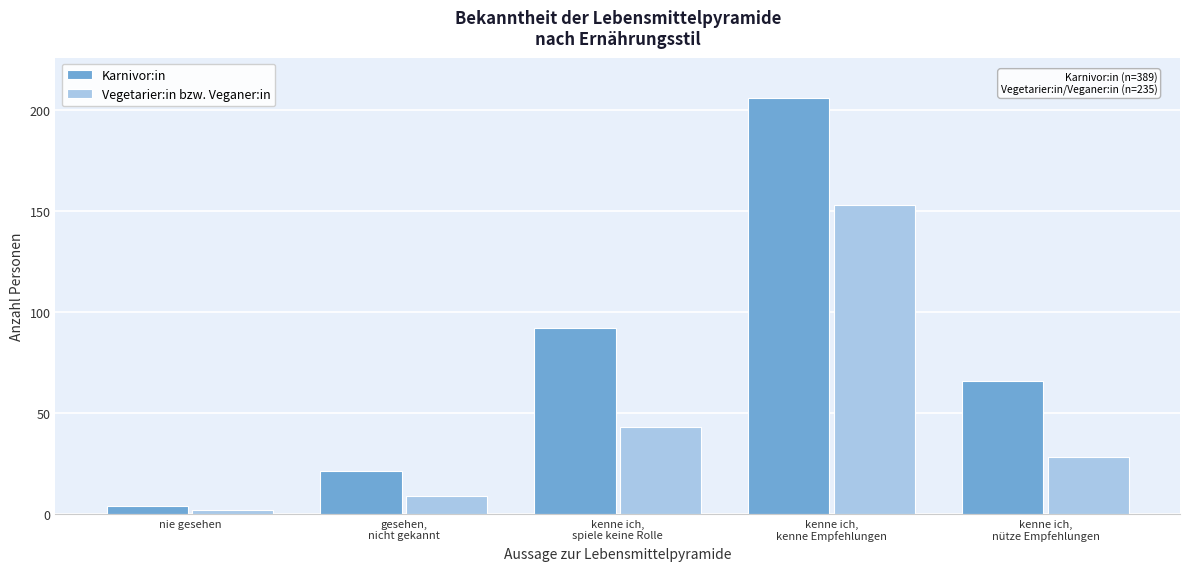

List the series in order of their overall mean, lowest first.

Vegetarier:in bzw. Veganer:in, Karnivor:in